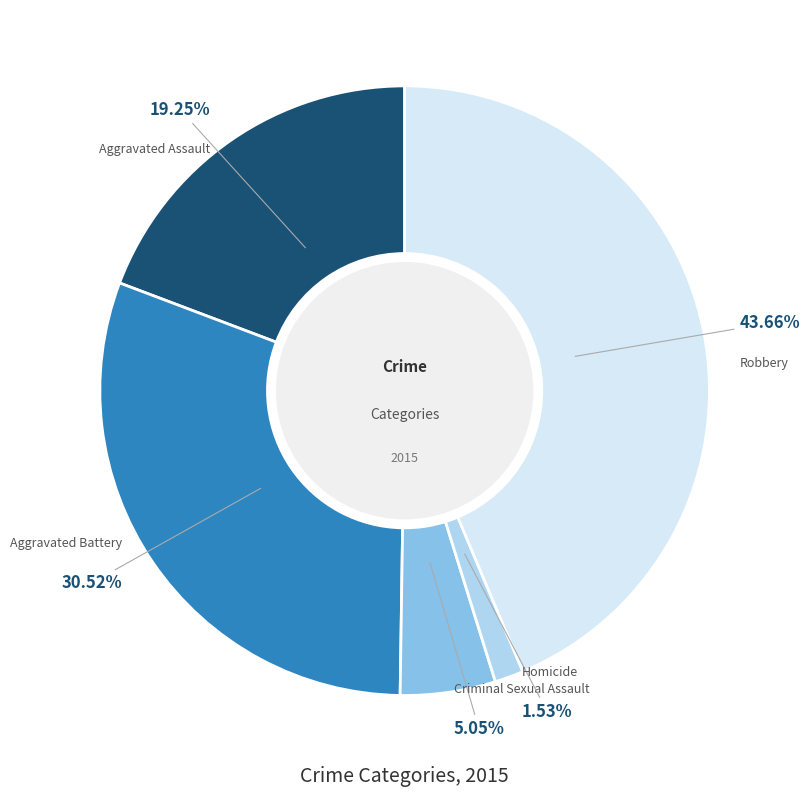

Combined, do Homicide and Aggravated Assault account for over 50%?

No